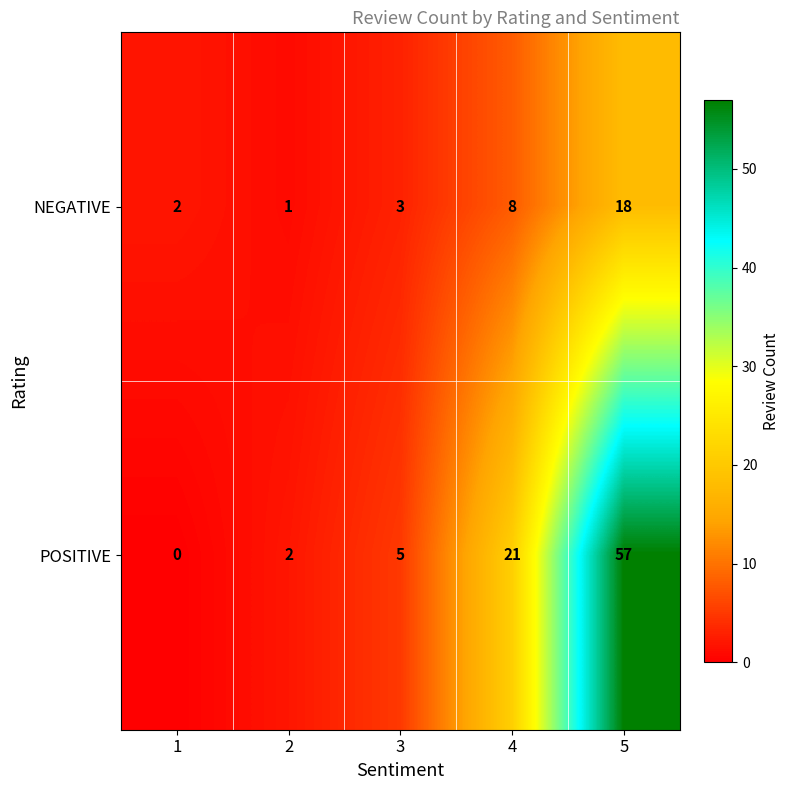

What is the average value of the POSITIVE series?

17